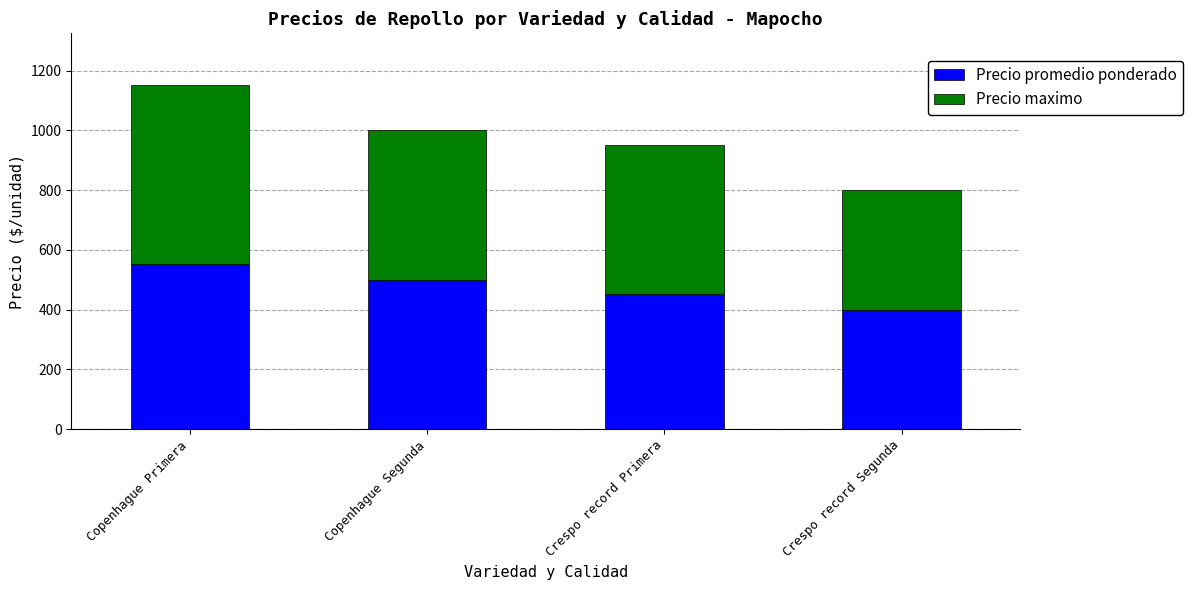

What are all the series names shown in the legend?

Precio promedio ponderado, Precio maximo